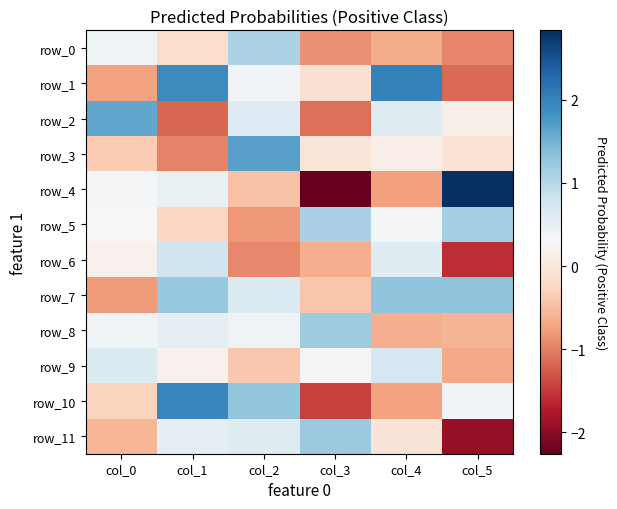

Reading right to left, transcribe all the data shown in this chart.

row_0: -1.0	-0.7	-0.9	1.1	-0.1	0.4
row_1: -1.2	2.0	-0.1	0.4	1.9	-0.7
row_2: 0.1	0.6	-1.1	0.6	-1.2	1.6
row_3: -0.1	0.1	-0.0	1.7	-1.0	-0.4
row_4: 2.8	-0.8	-2.3	-0.4	0.5	0.3
row_5: 1.1	0.3	1.1	-0.8	-0.2	0.3
row_6: -1.6	0.6	-0.6	-0.9	0.8	0.2
row_7: 1.3	1.3	-0.4	0.6	1.2	-0.8
row_8: -0.6	-0.6	1.2	0.4	0.5	0.4
row_9: -0.7	0.7	0.3	-0.4	0.2	0.6
row_10: 0.4	-0.7	-1.5	1.3	2.0	-0.3
row_11: -1.9	-0.0	1.2	0.6	0.5	-0.6